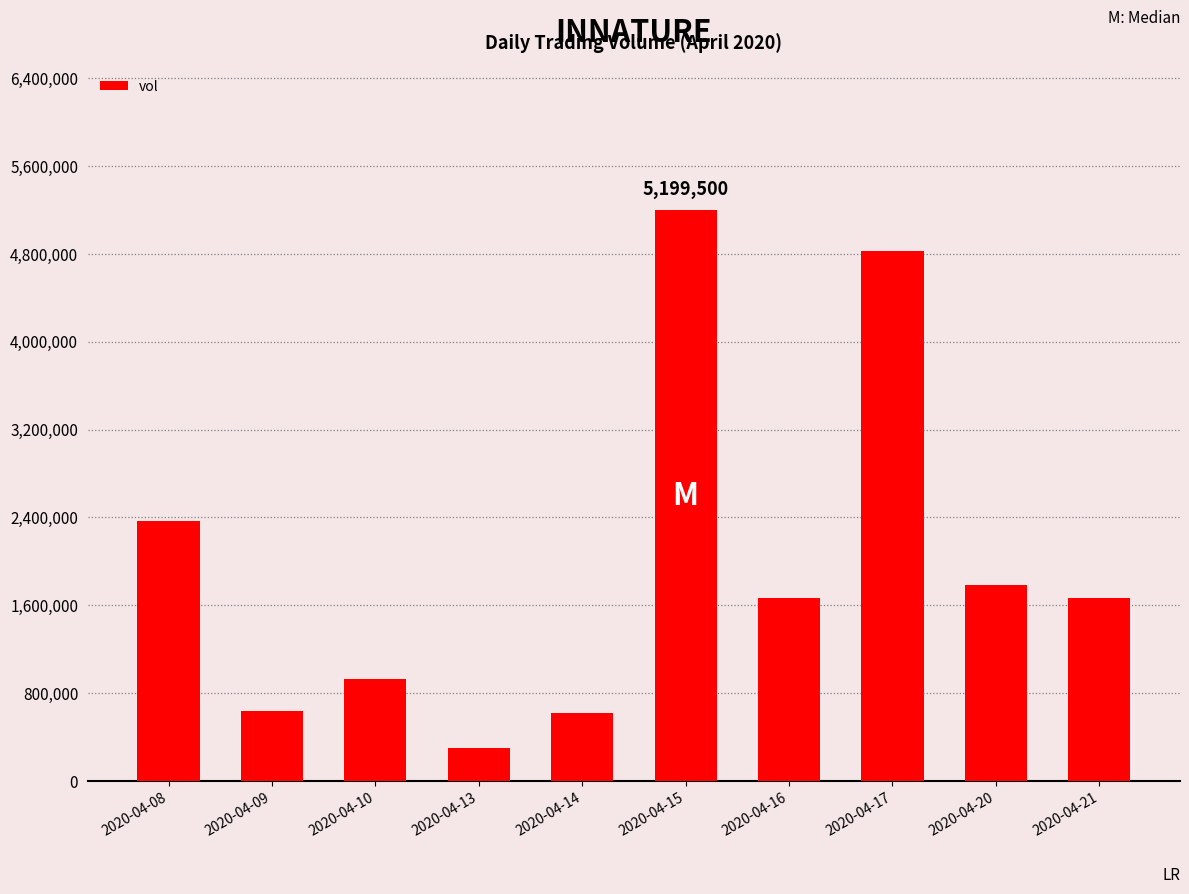

What is the change in value from 2020-04-13 to 2020-04-16?

+1365000